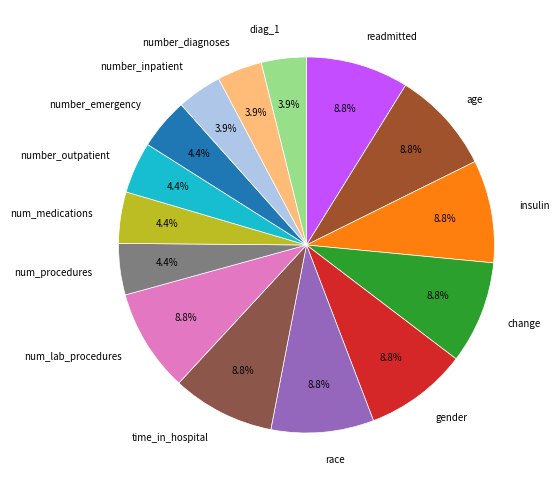

What percentage is the readmitted slice, to the nearest percent?

9%